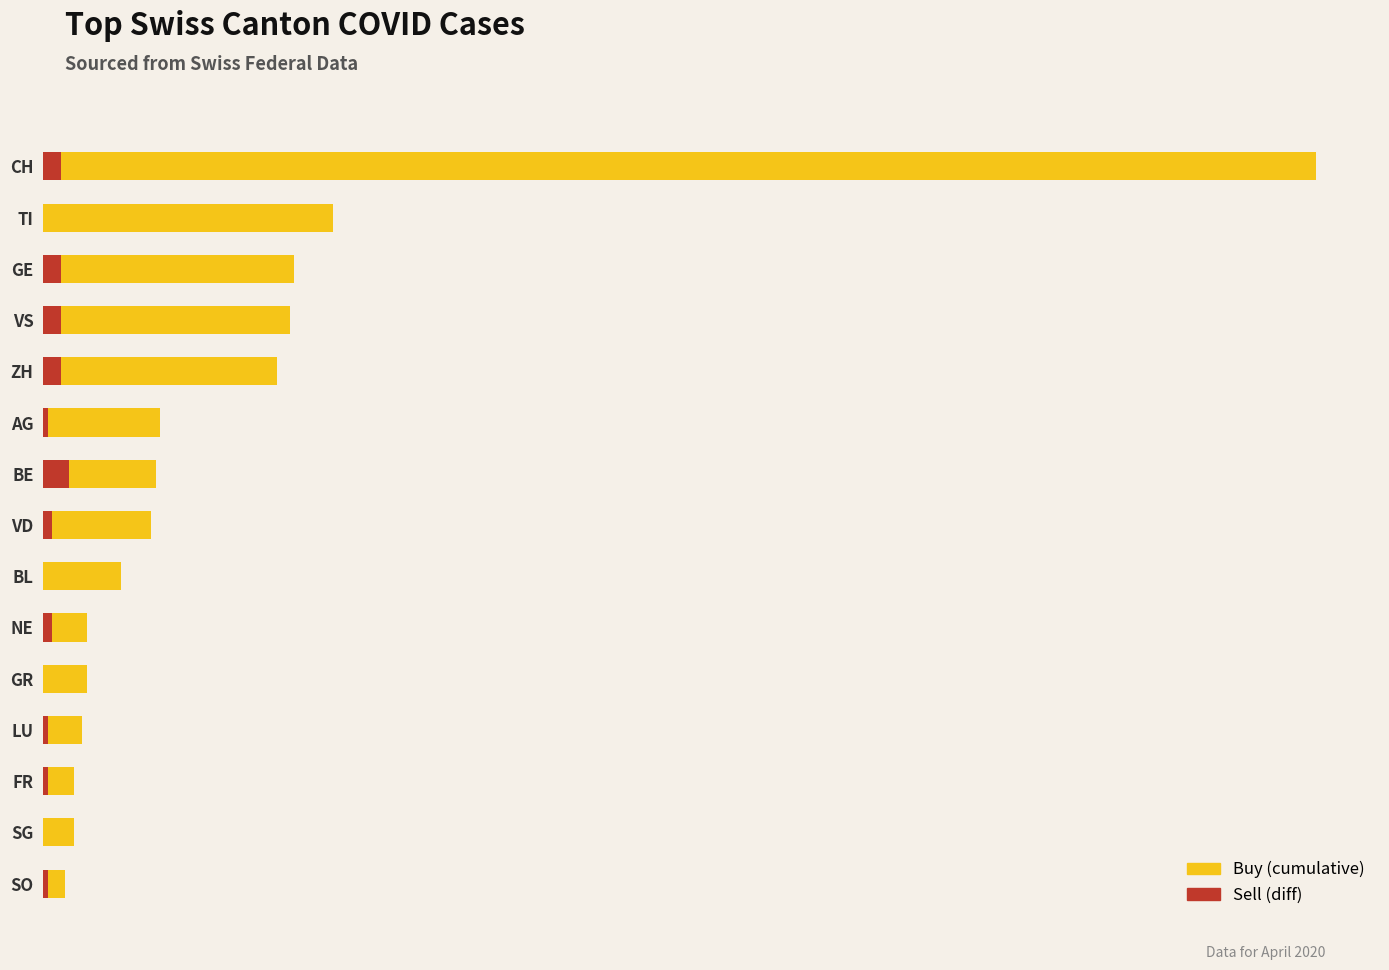

List the series in order of their peak value, lowest first.

Sell (diff), Buy (cumulative)